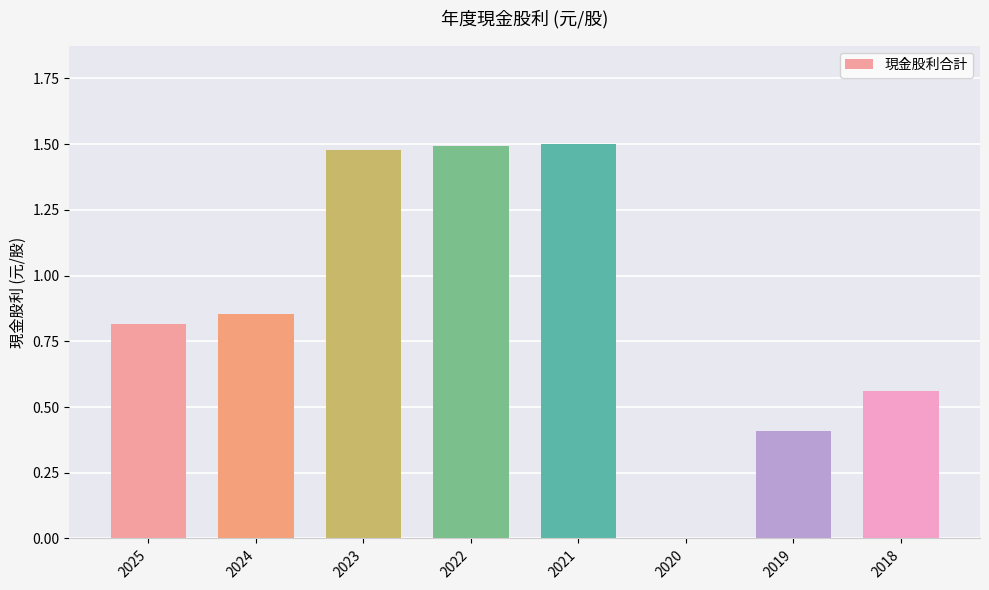

What is the change in value from 2024 to 2021?

+0.6